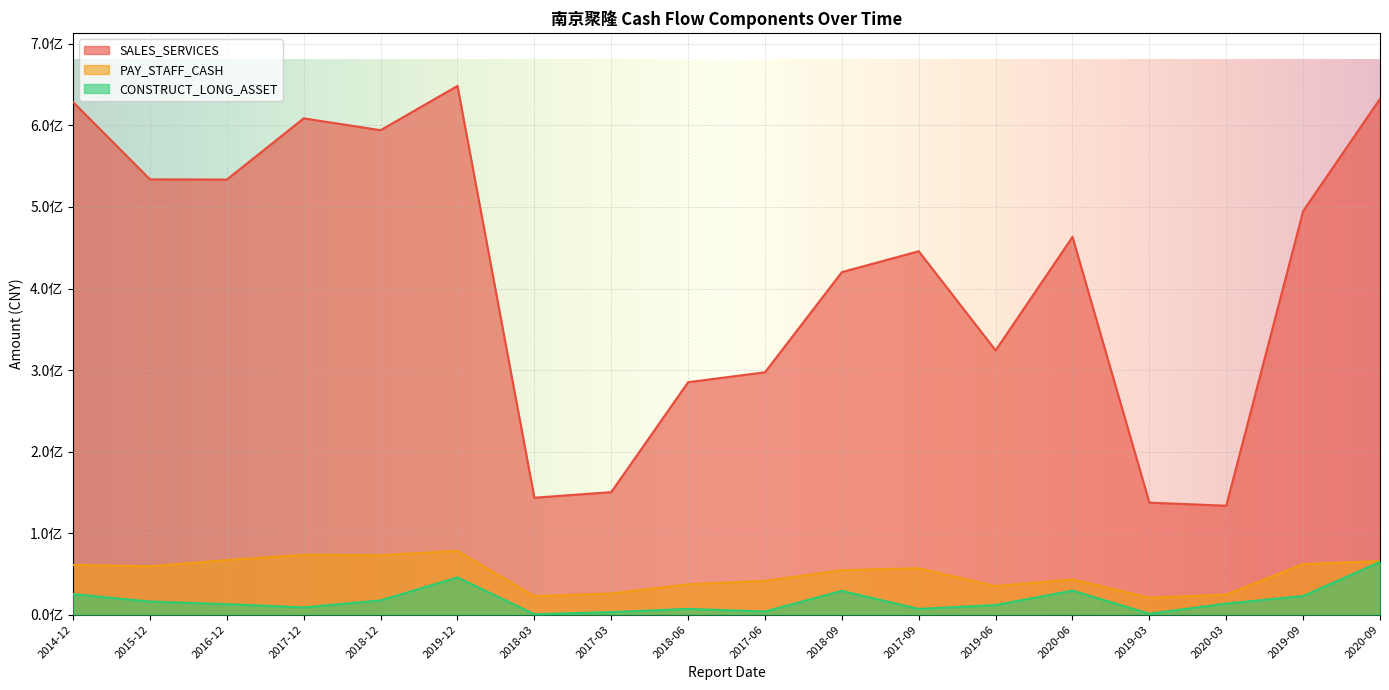

Rank the series at 2017-06 from highest to lowest value.

SALES_SERVICES, PAY_STAFF_CASH, CONSTRUCT_LONG_ASSET